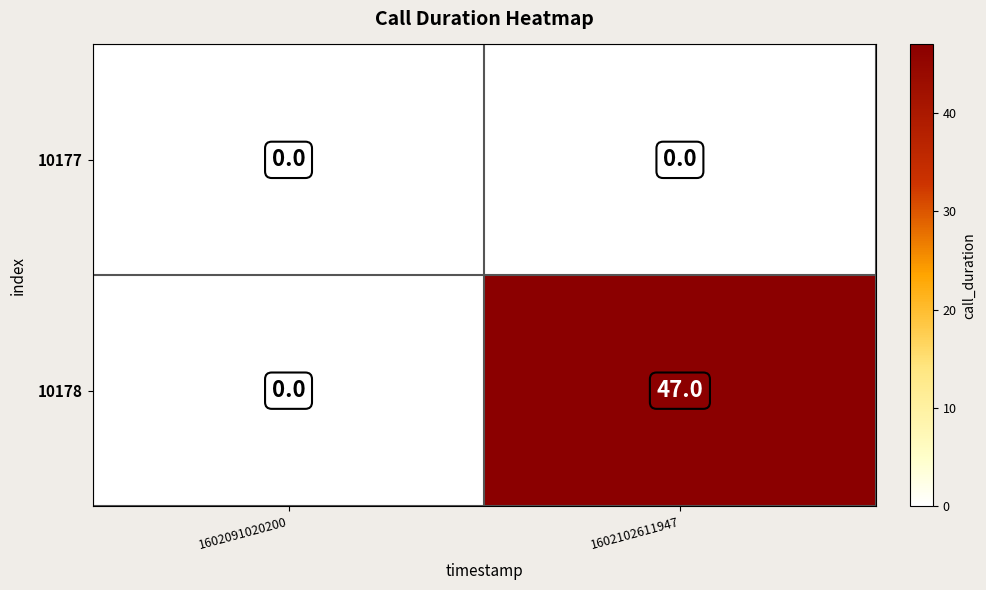

At which category is the sum across all series the highest?

1602102611947